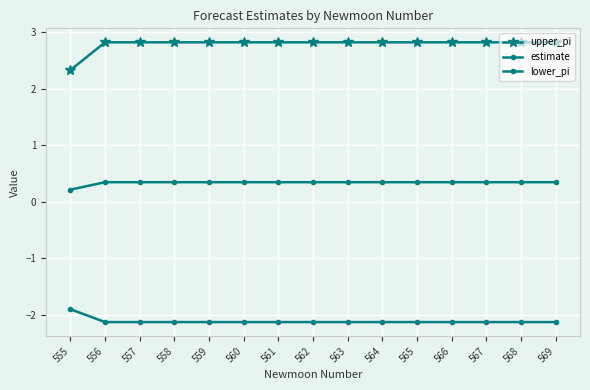

How many series are shown in this chart?

3